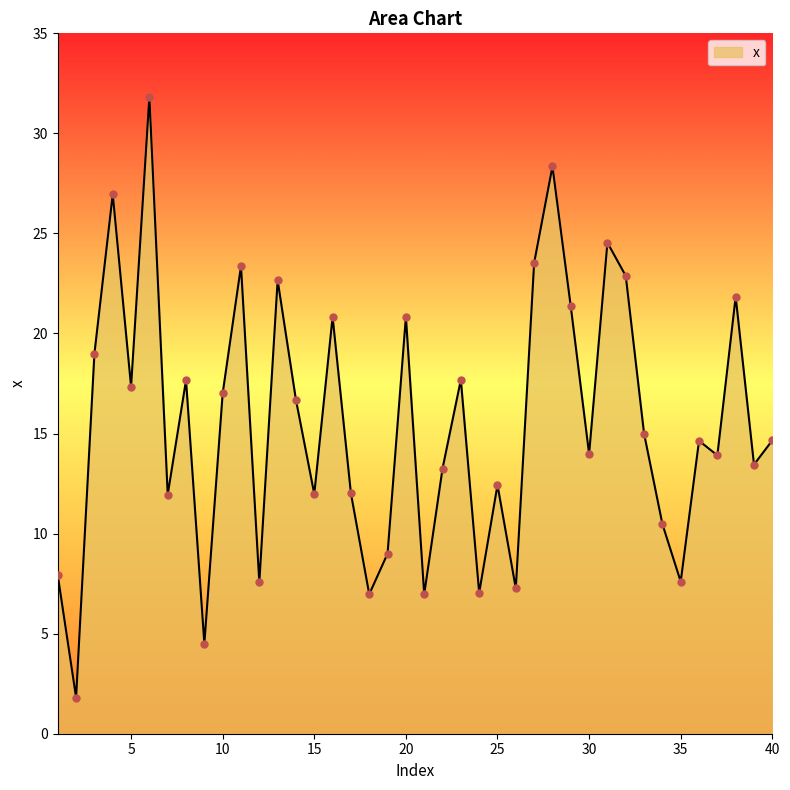

What is the difference between the maximum and minimum values?

30.0